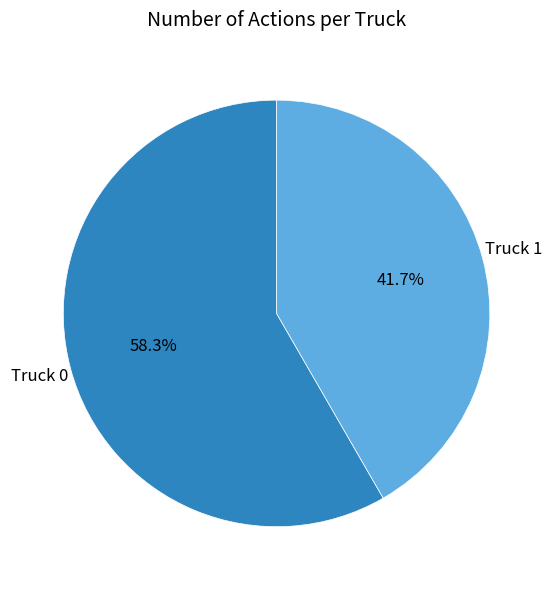

How much of the chart is everything except Truck 1?

58.3%